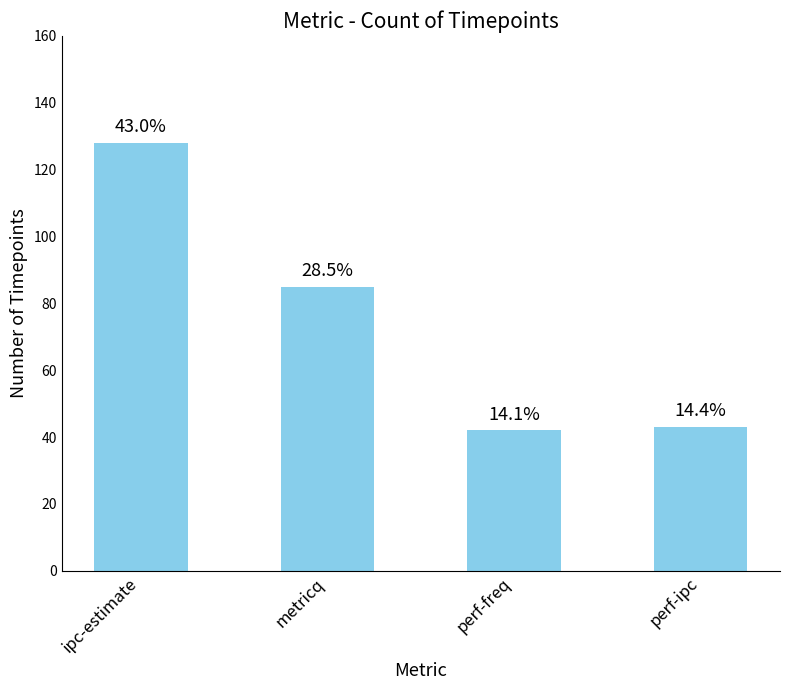

What is the label of the 3rd bar from the right?

metricq